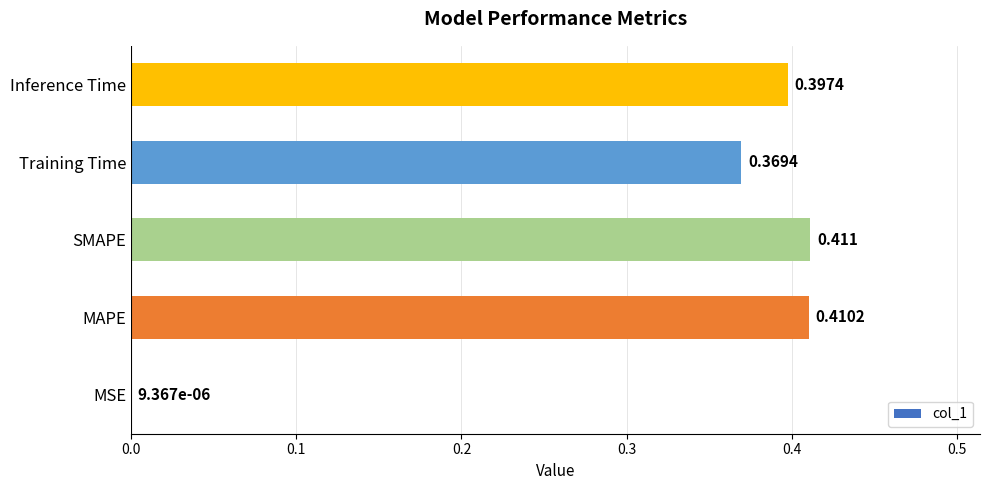

Count the number of categories in the chart.

5